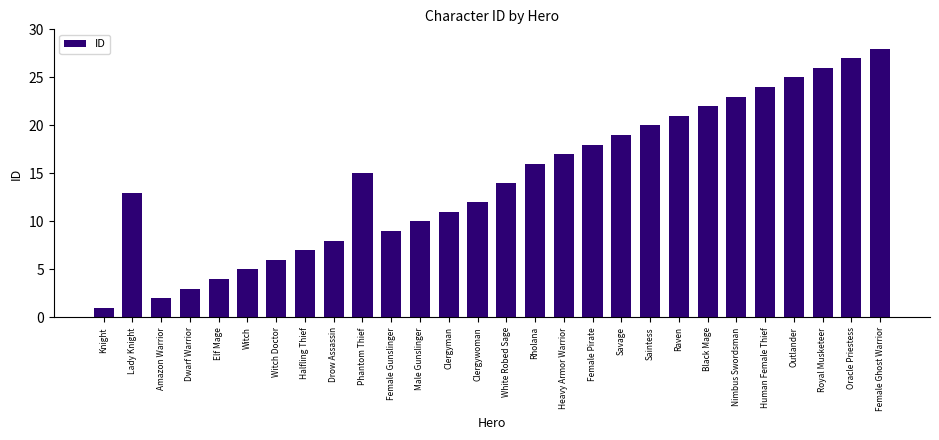

Does the chart contain any negative values?

No